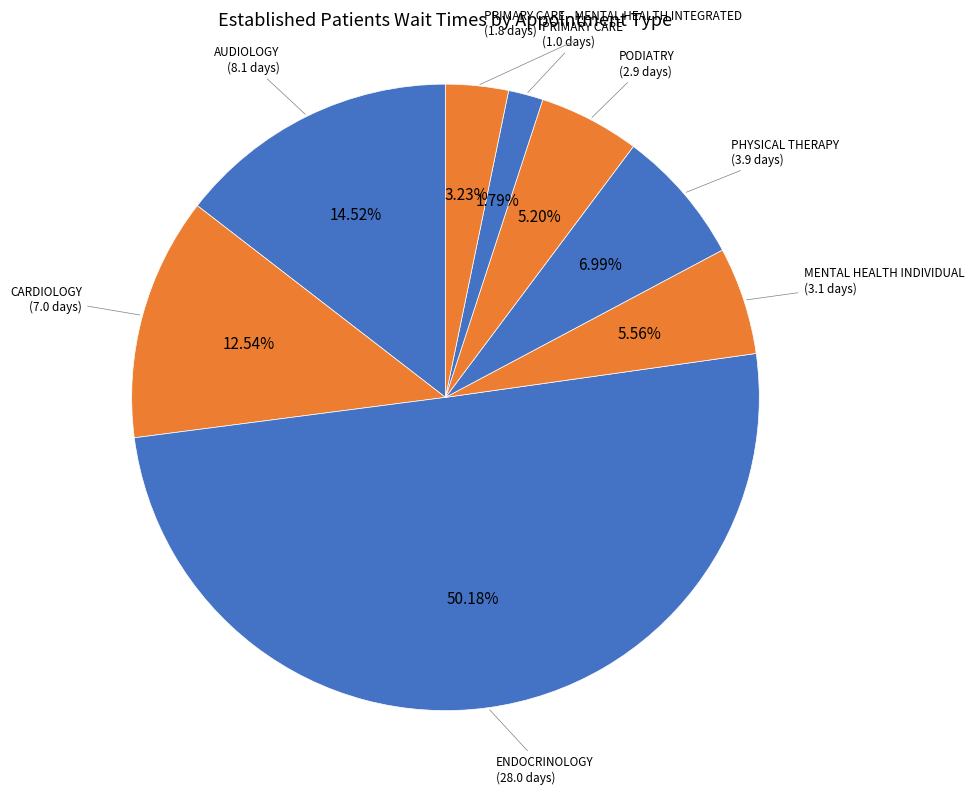

How many slices are in this pie chart?

8